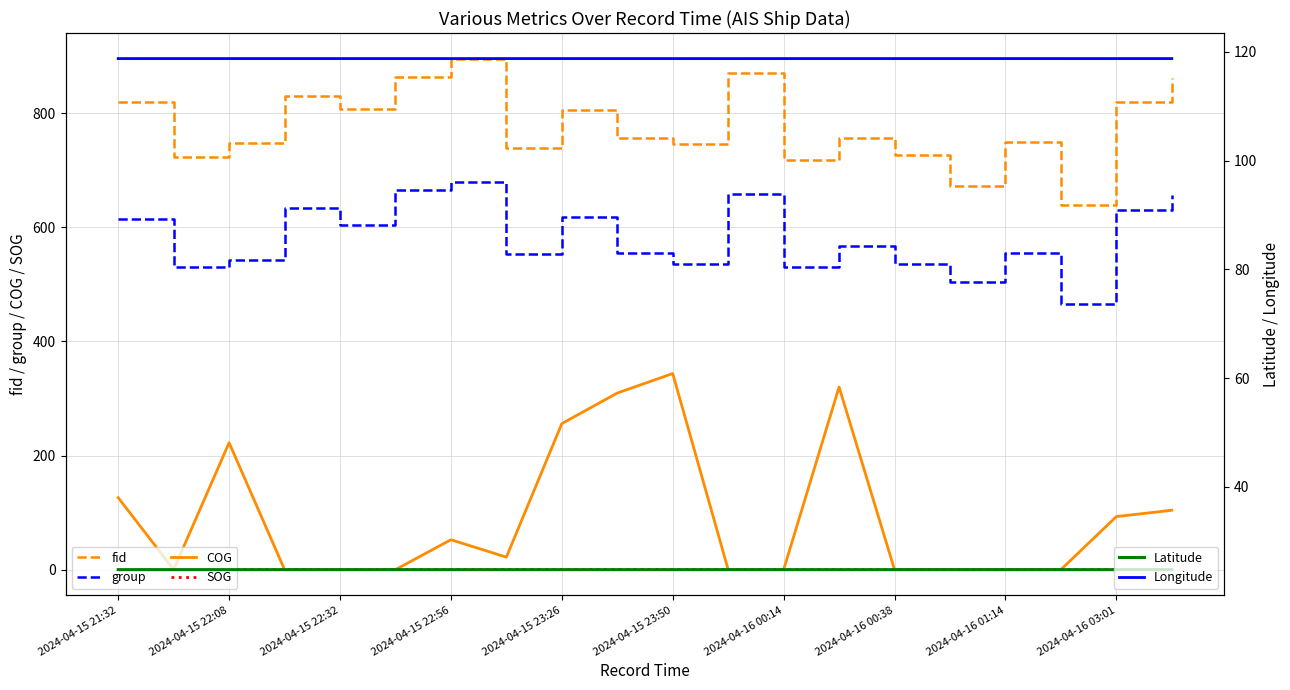

How many interior local valleys does the Latitude series have?

6